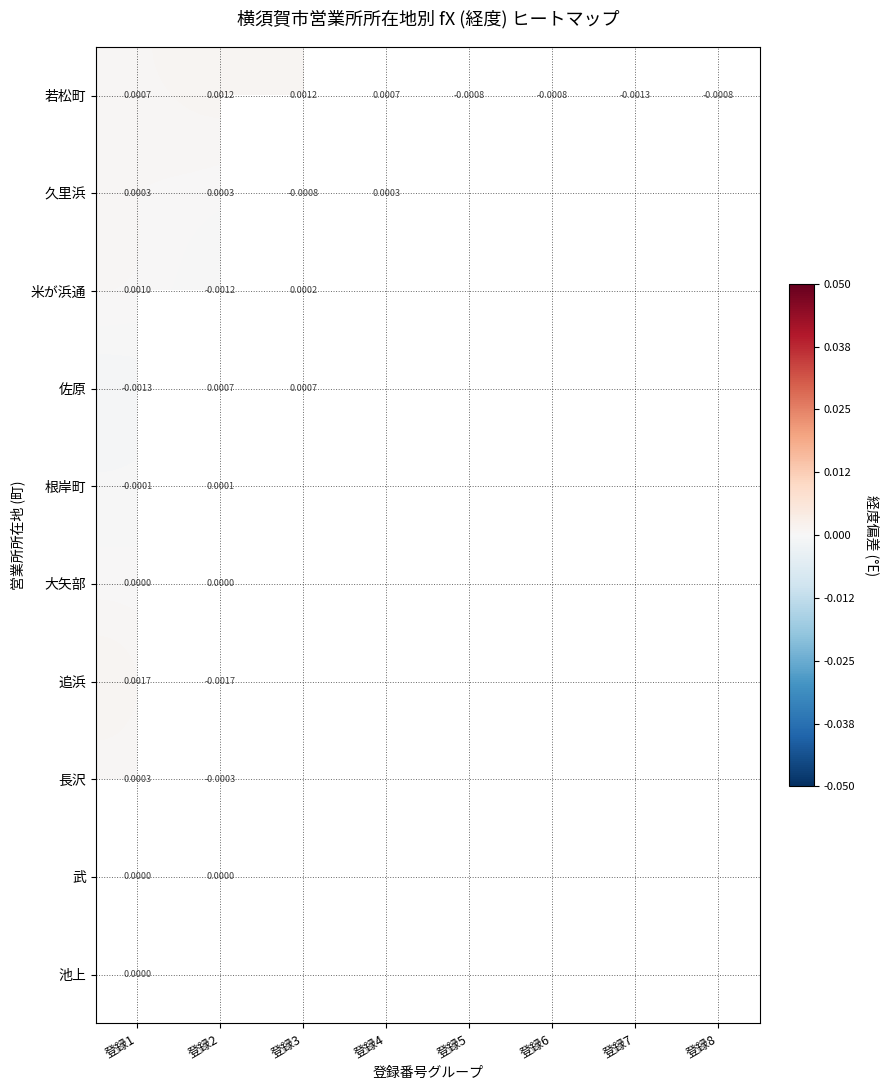

Which has a higher value, 登録1 or 登録8?

登録1